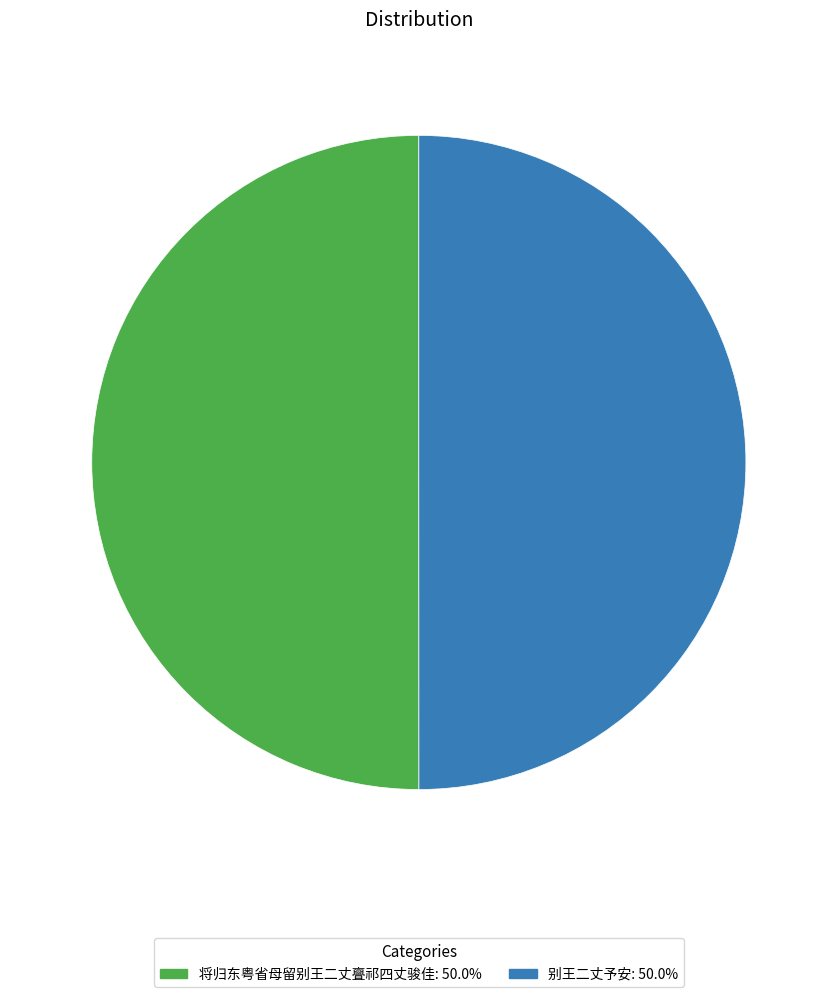

What is the ratio of the value at 将归东粤省母留别王二丈亹祁四丈骏佳: 50.0% to the value at 别王二丈予安: 50.0%?

1.0